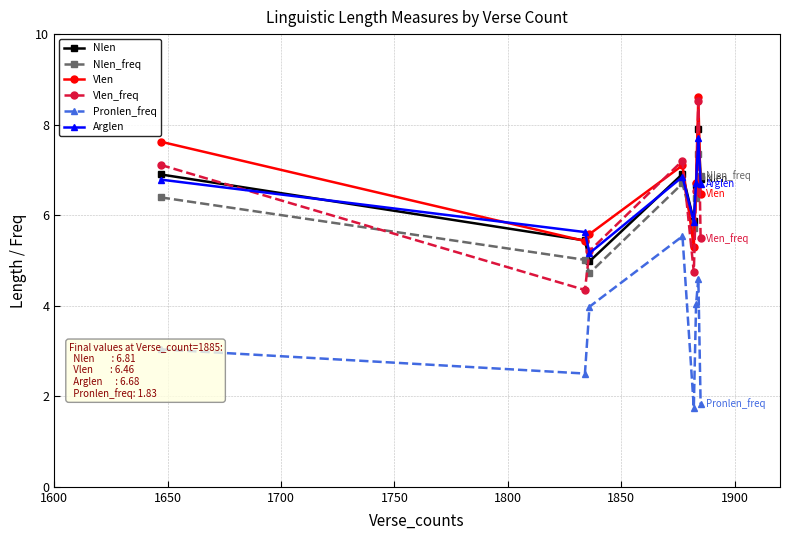

How many interior local valleys does the Vlen series have?

2